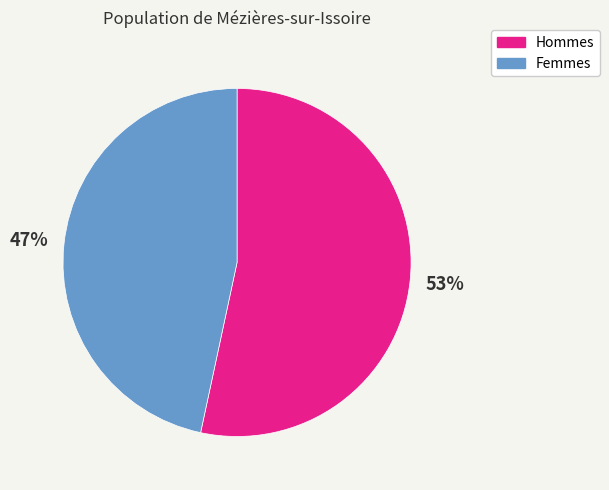

To the nearest percent, what is the average slice percentage?

50%